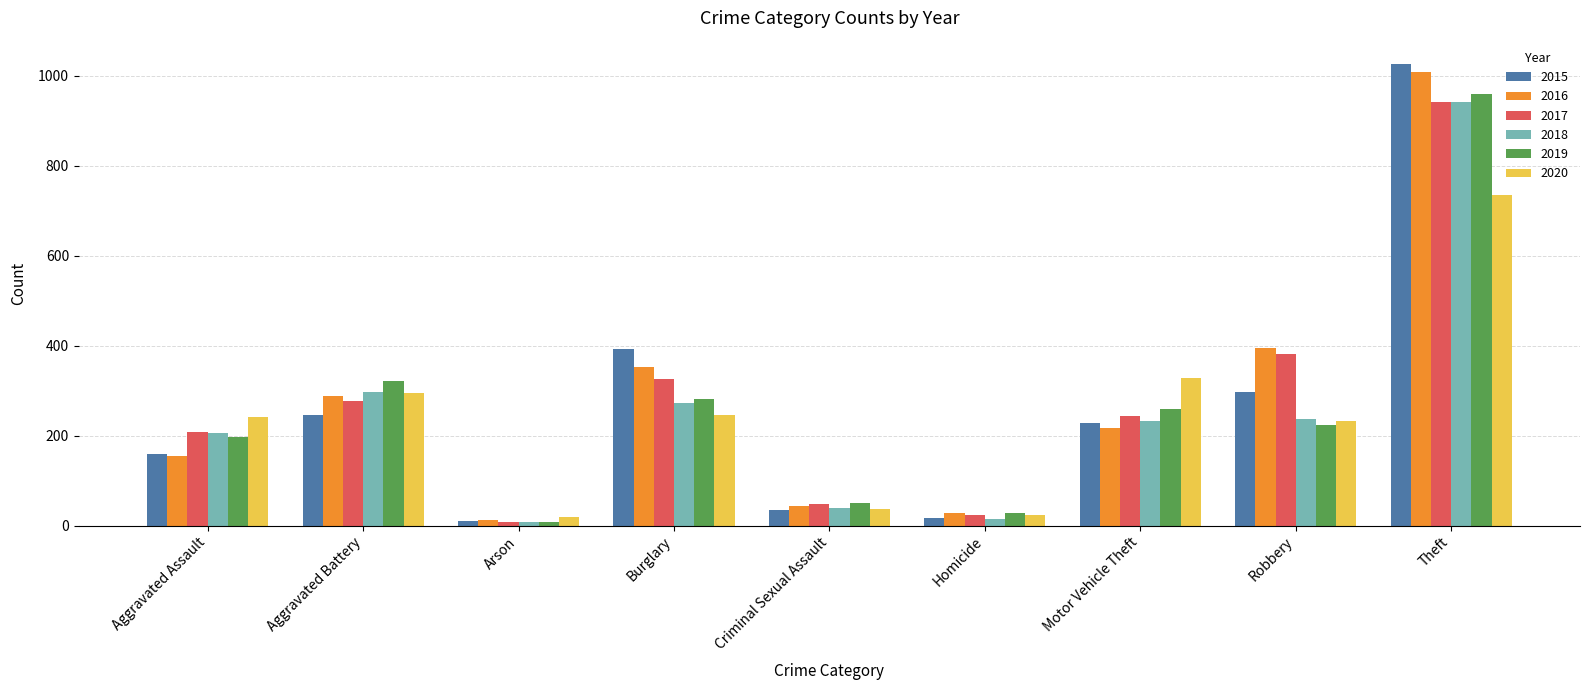

Where is 2018 nearest to the value 475?

Aggravated Battery